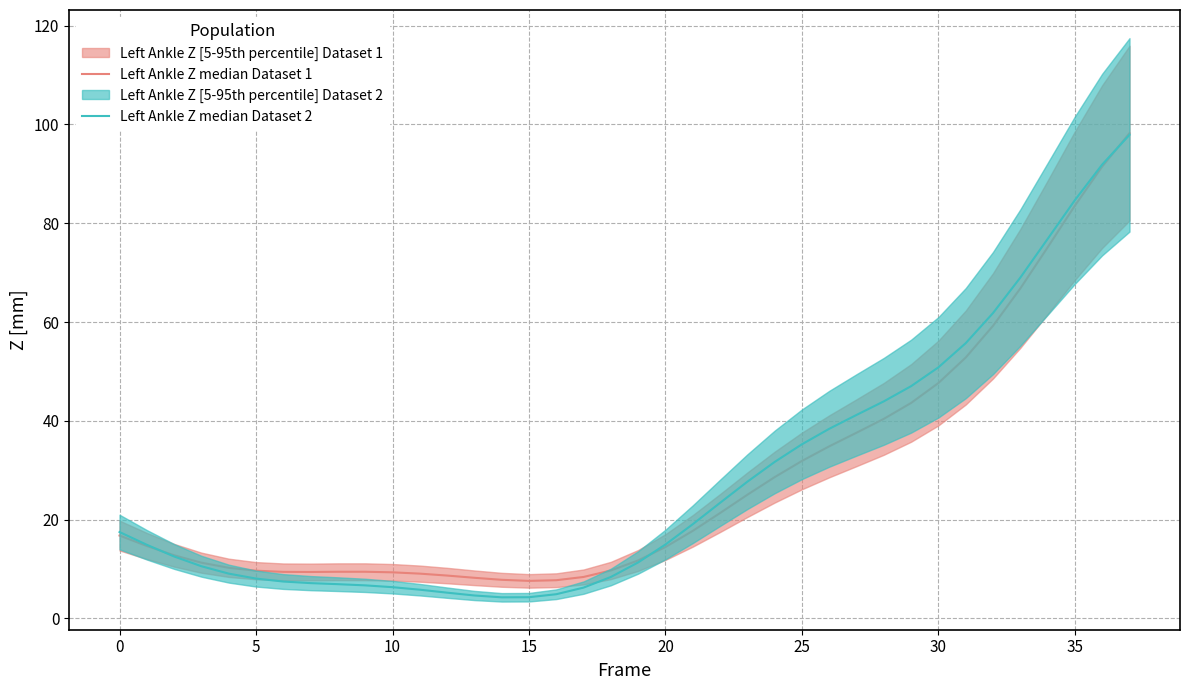

Which series ends up on top after the final intersection of Left Ankle Z median Dataset 1 and Left Ankle Z median Dataset 2?

Left Ankle Z median Dataset 1